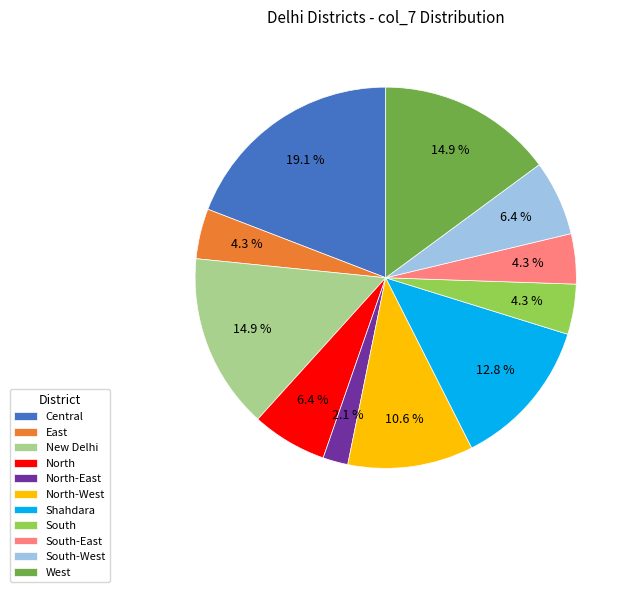

How many slices are in this pie chart?

11